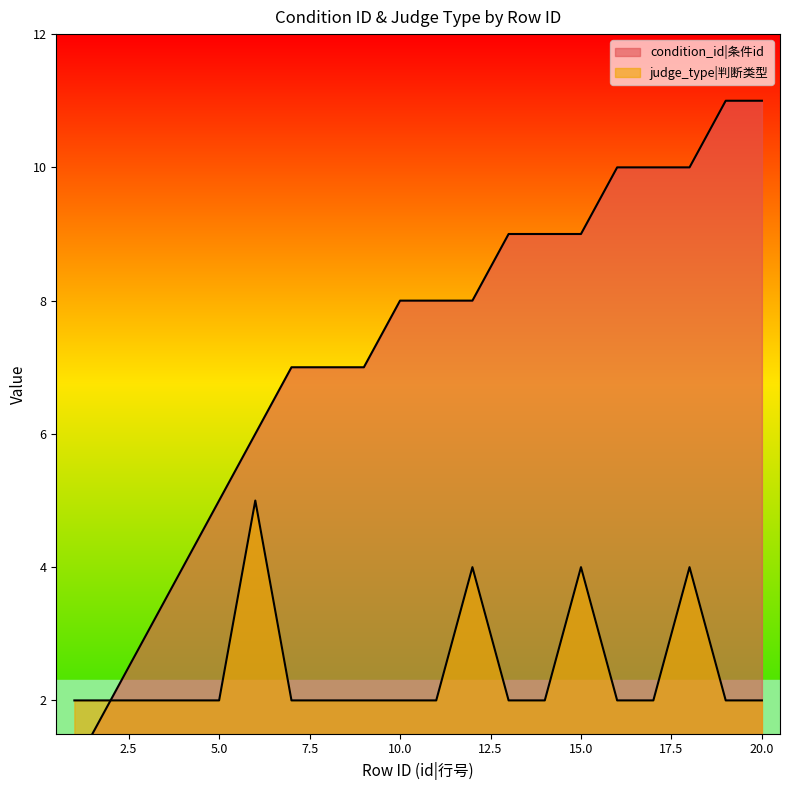

Read the condition_id value at 16, to the nearest 10.

10